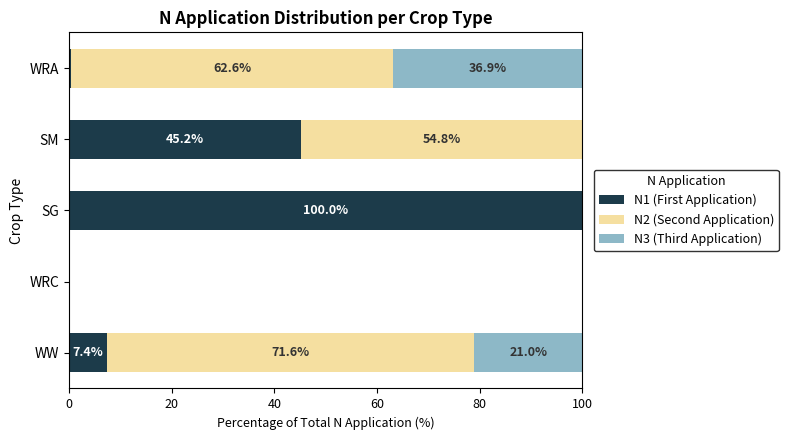

What are all the series names shown in the legend?

N1 (First Application), N2 (Second Application), N3 (Third Application)